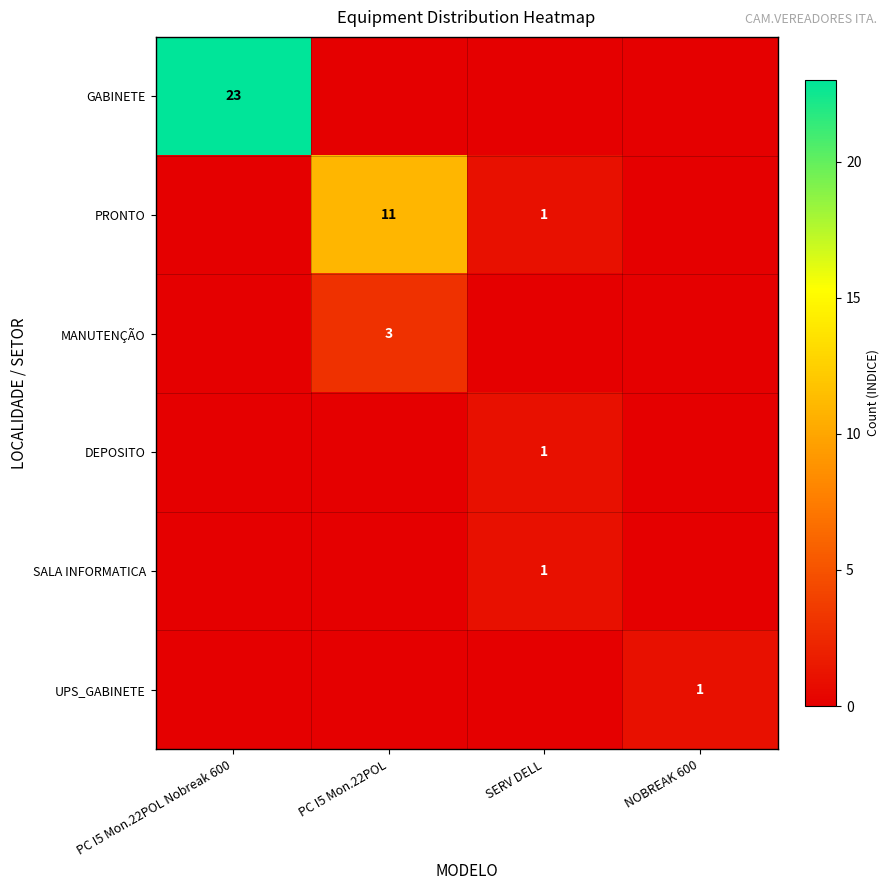

Is it true that SALA INFORMATICA equals 2 at SERV DELL?

False